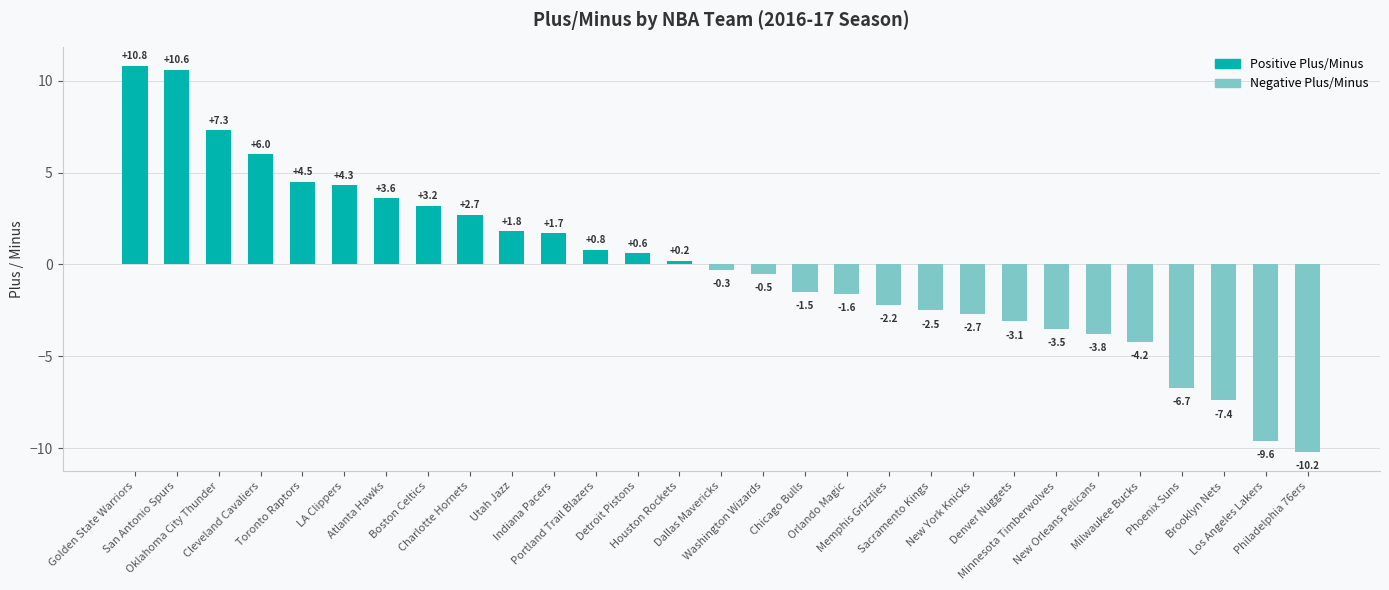

What is the value of the 17th bar from the left?

-1.5